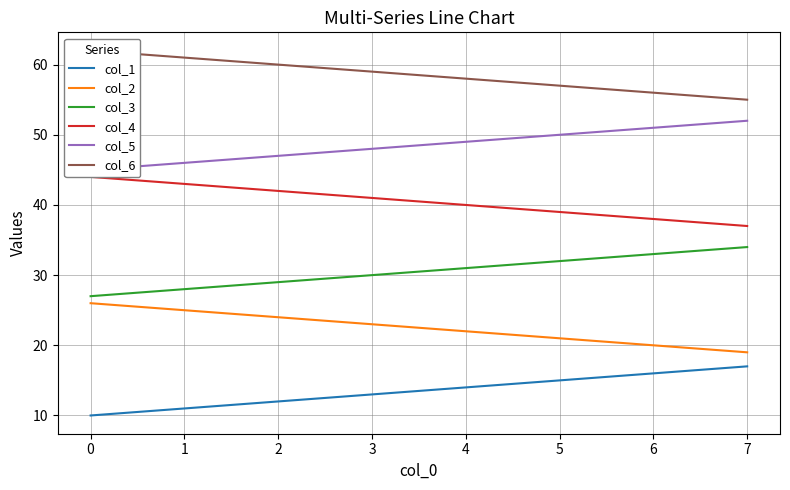

Reading left to right, extract all data points from this chart.

col_1: 10	11	12	13	14	15	16	17
col_2: 26	25	24	23	22	21	20	19
col_3: 27	28	29	30	31	32	33	34
col_4: 44	43	42	41	40	39	38	37
col_5: 45	46	47	48	49	50	51	52
col_6: 62	61	60	59	58	57	56	55